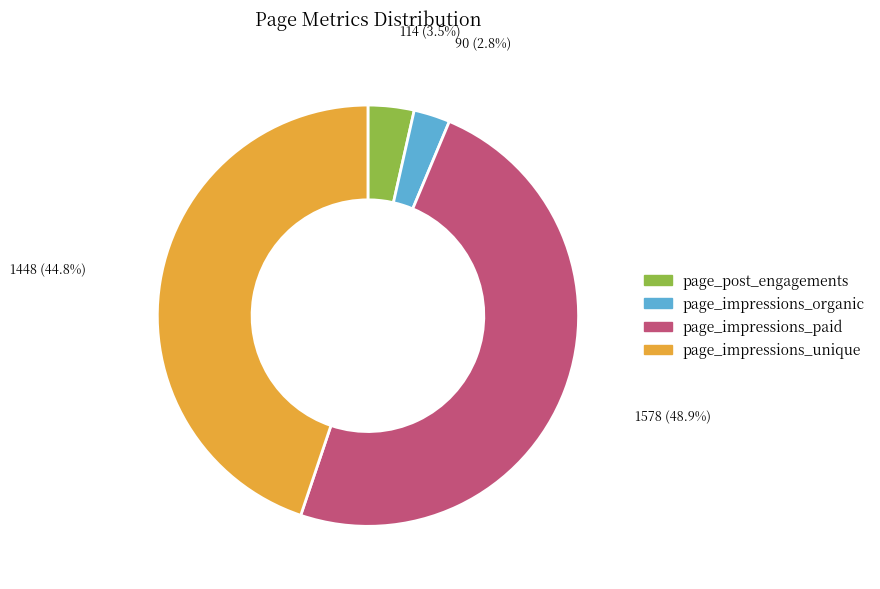

Is there any slice that represents more than half of the pie?

No